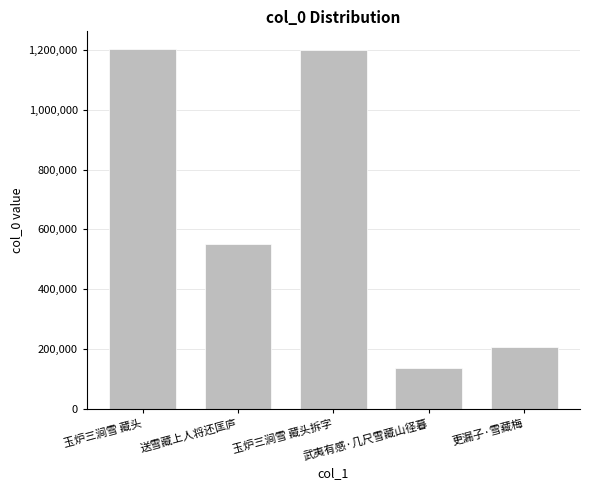

What is the difference between the maximum and minimum values?

1066566